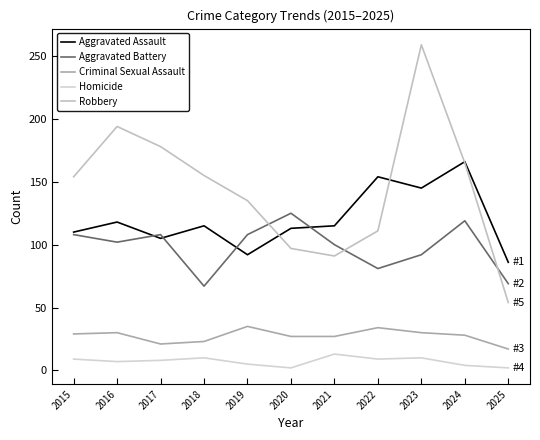

What is the maximum value for Aggravated Assault?

166